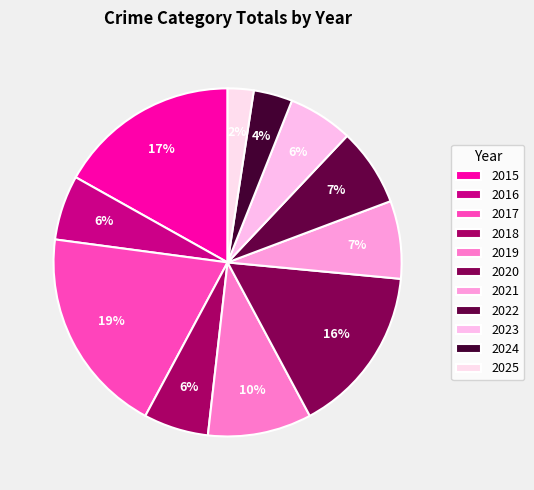

Combined, what portion of the pie is 2017 and 2018?

25.3%